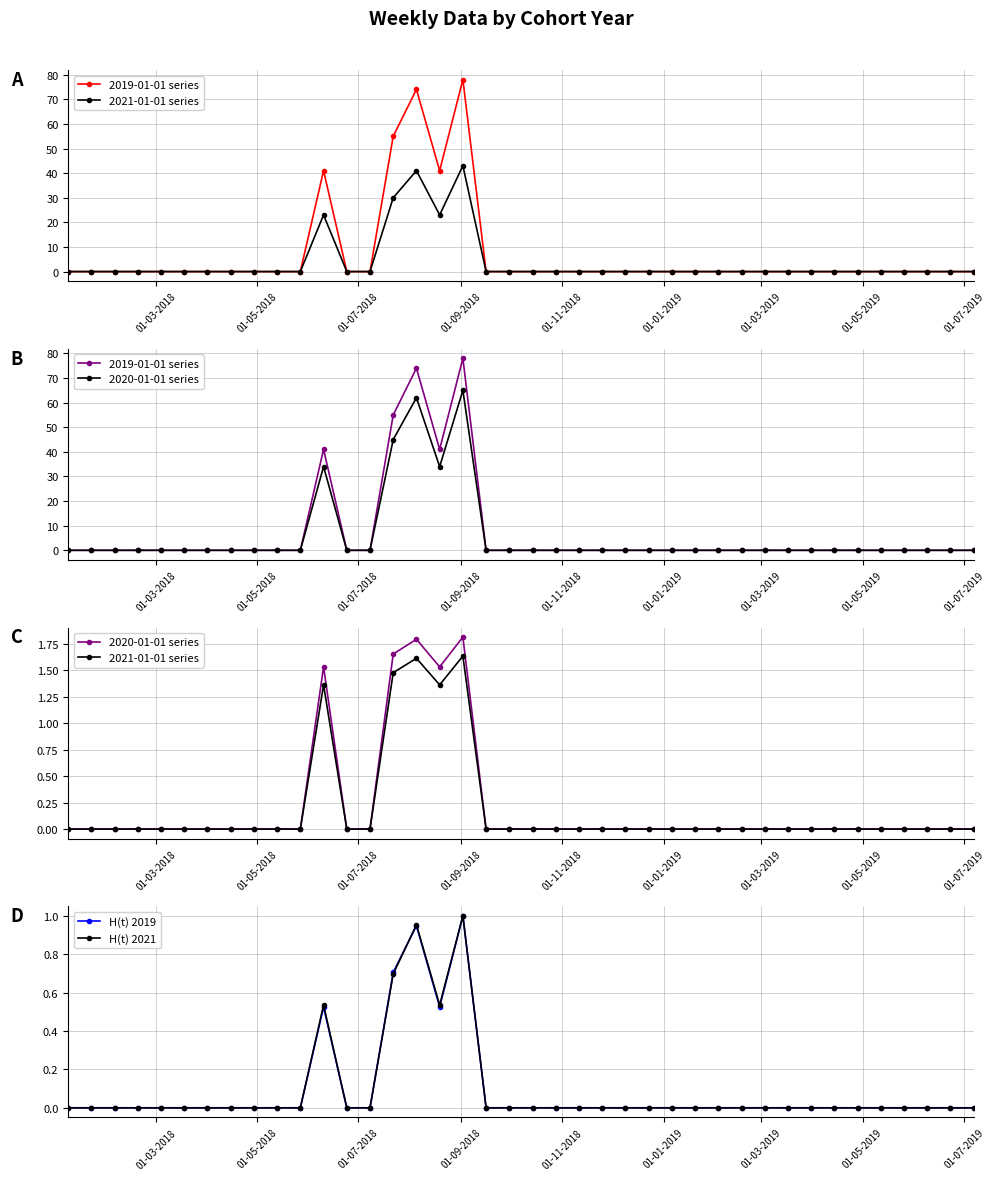

In H(t) 2019, how many points are higher than both neighbors (excluding endpoints)?

3